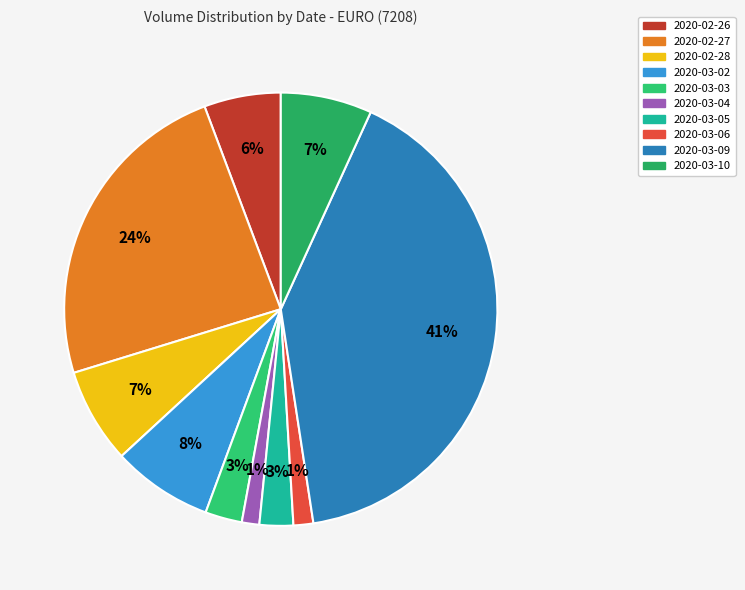

The 2020-03-03 slice represents 1% of the pie. True or false?

False